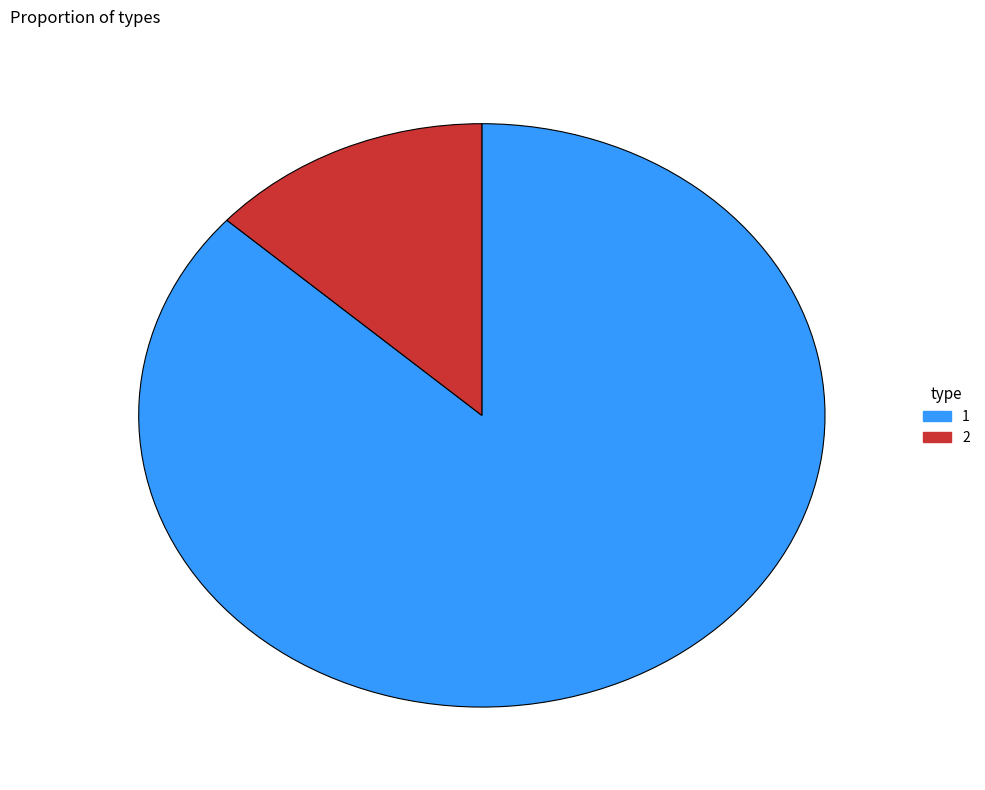

The 2 slice represents 13% of the pie. True or false?

True